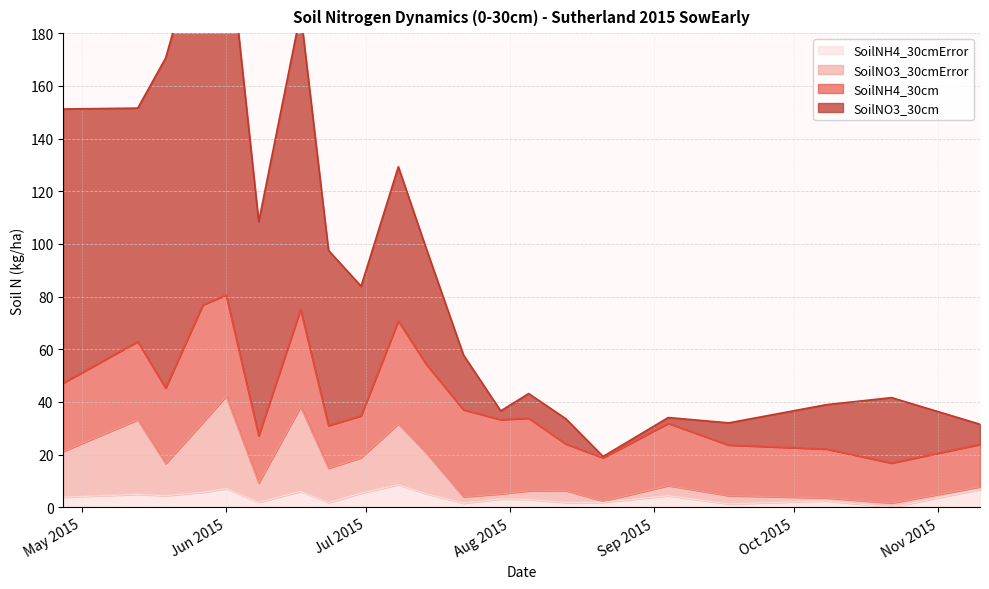

Between 2015-07-14 and 2015-08-21, which is larger?

2015-07-14